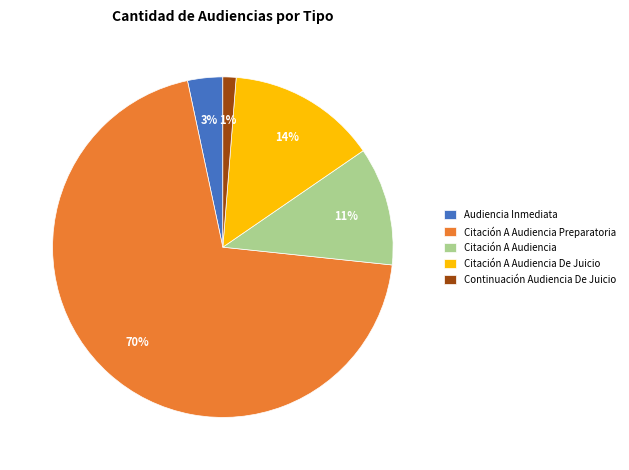

Is the sum of Citación A Audiencia De Juicio and Audiencia Inmediata greater than half?

No